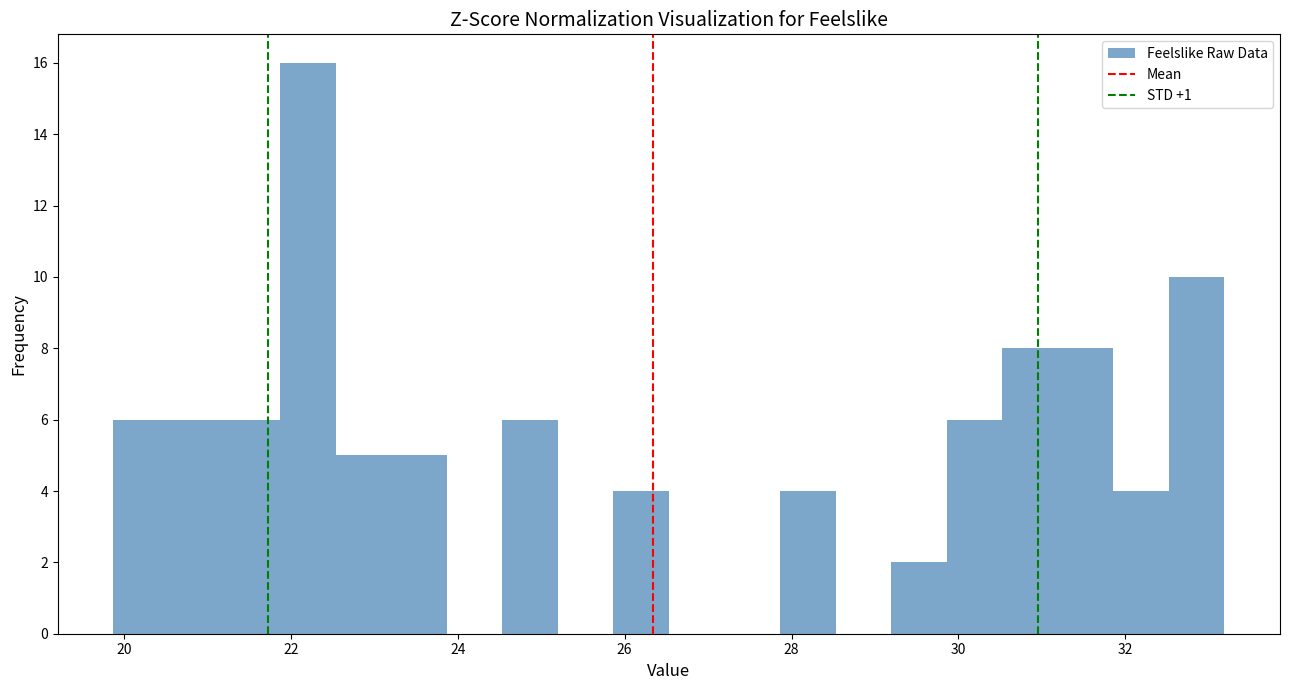

Read against the x-axis, roughly where is the centre of the tallest bar?

22.2